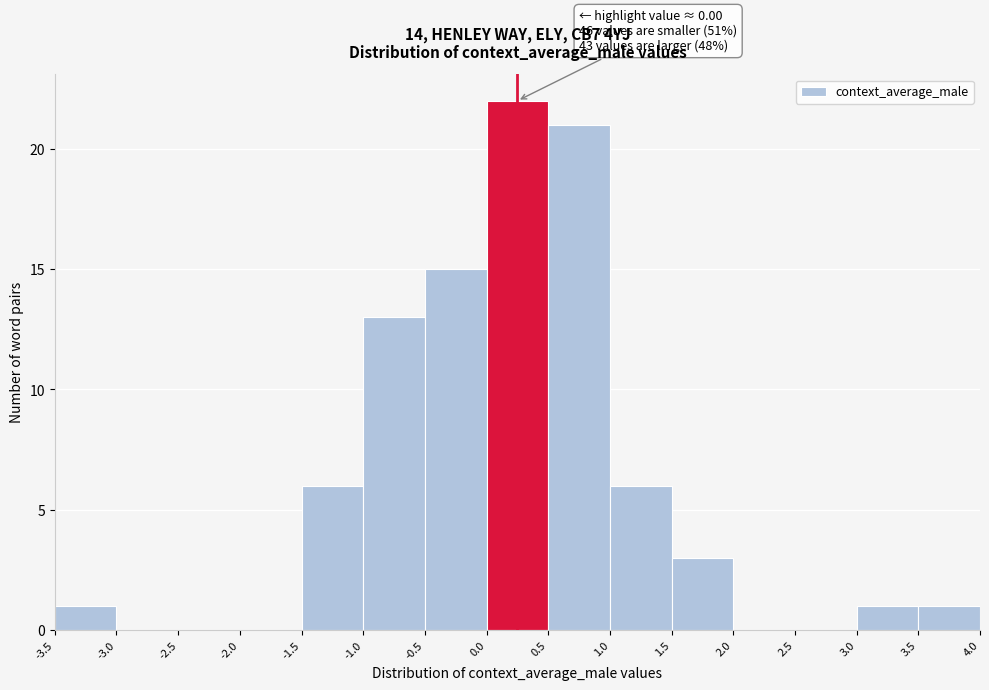

Over which range of the x-axis is the bar tallest?

0.0 to 0.5